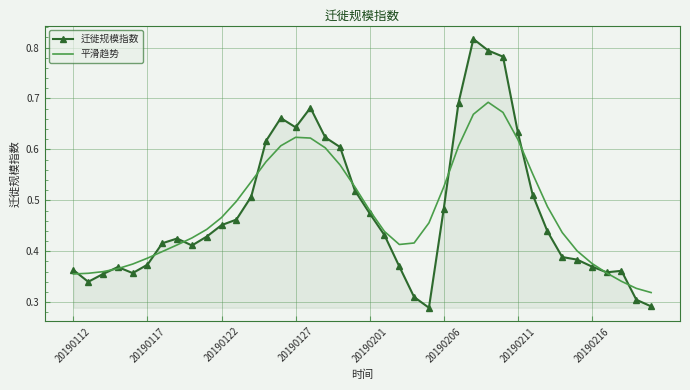

Which series has the widest spread of values?

迁徙规模指数